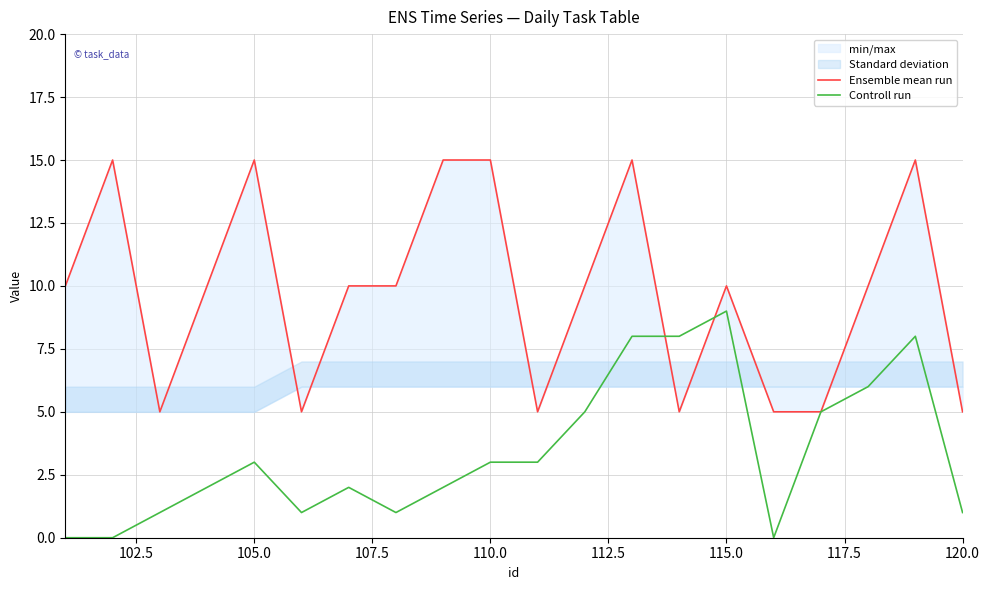

In Ensemble mean run, how many points are lower than both neighbors (excluding endpoints)?

4